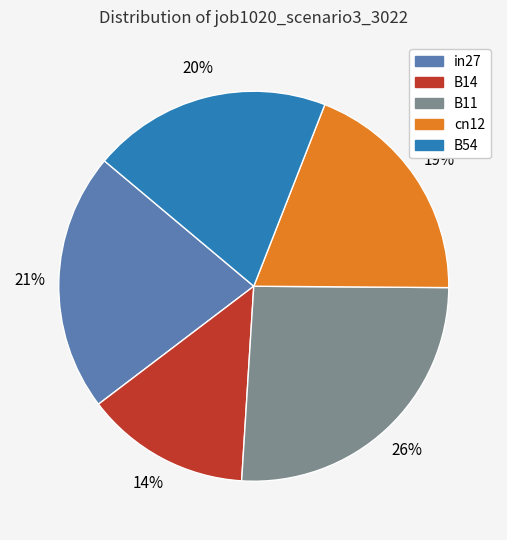

Between B14 and cn12, which is larger?

cn12